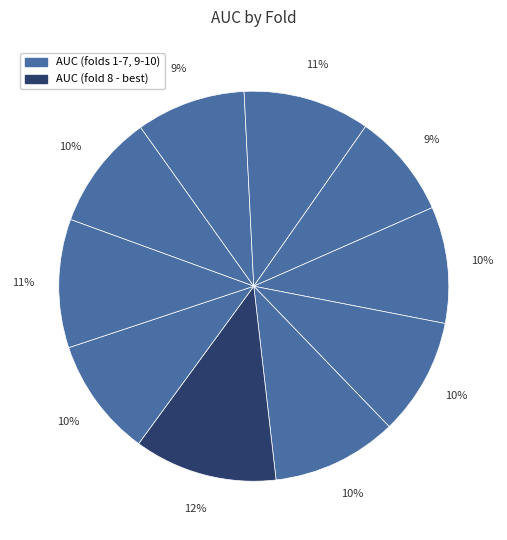

How many segments does this pie chart have?

10